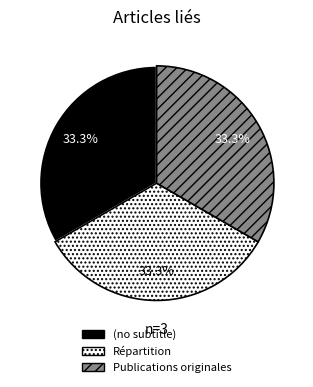

Does Répartition account for over 50% of the chart?

No